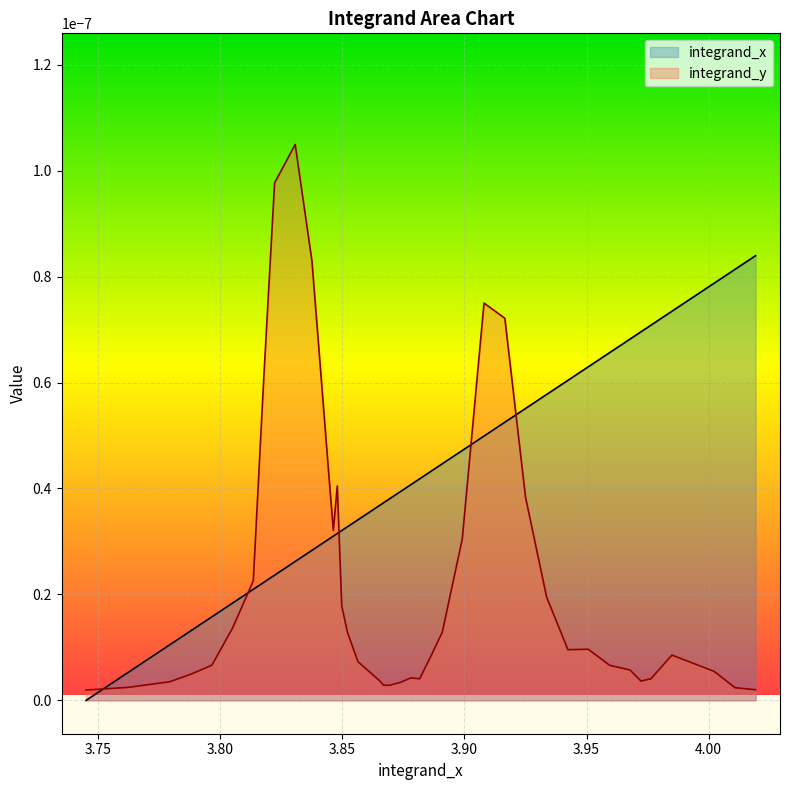

List the series in order of their overall mean, lowest first.

integrand_y, integrand_x